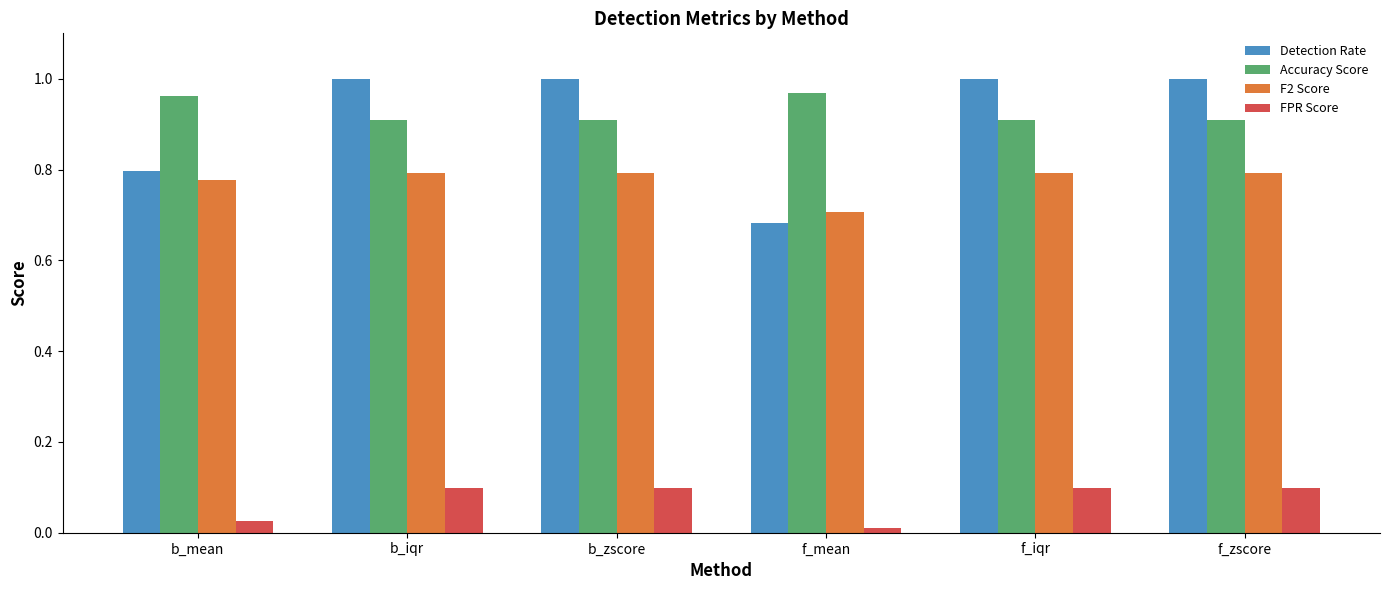

Between b_mean and b_iqr, which series saw the biggest shift?

Detection Rate